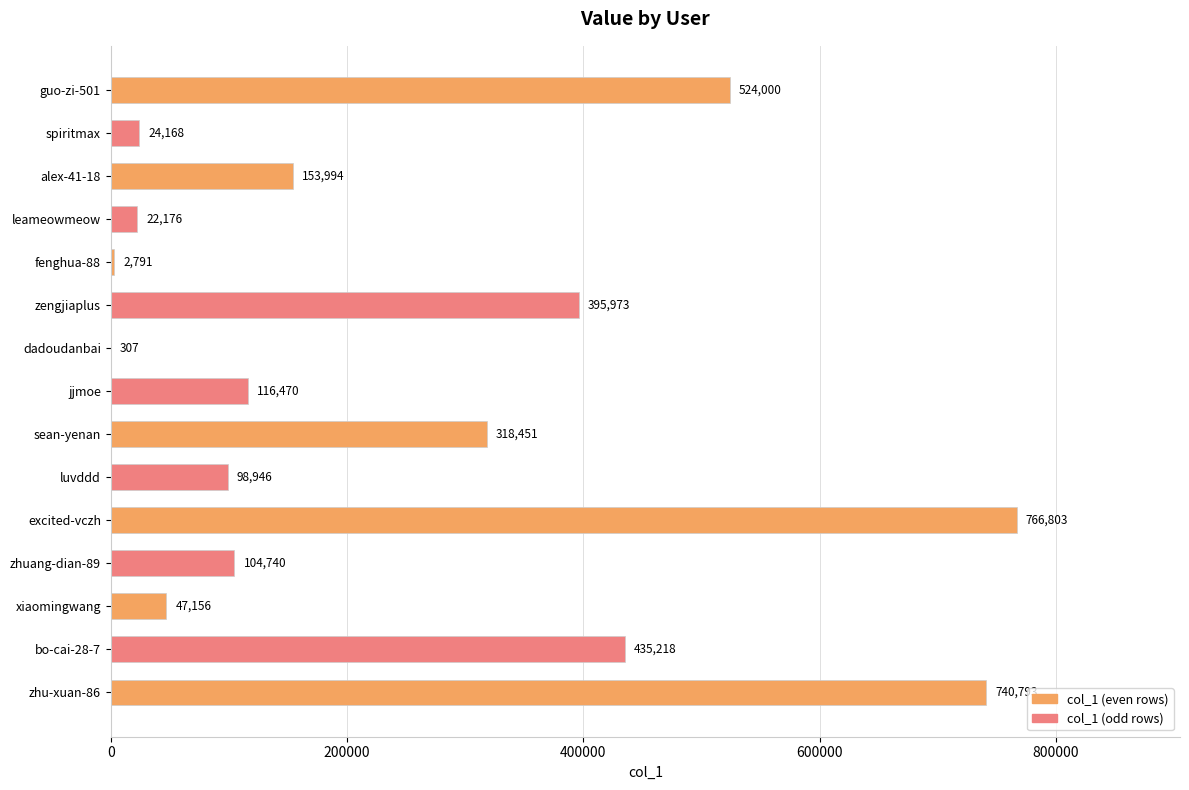

Which has a higher value, alex-41-18 or guo-zi-501?

guo-zi-501